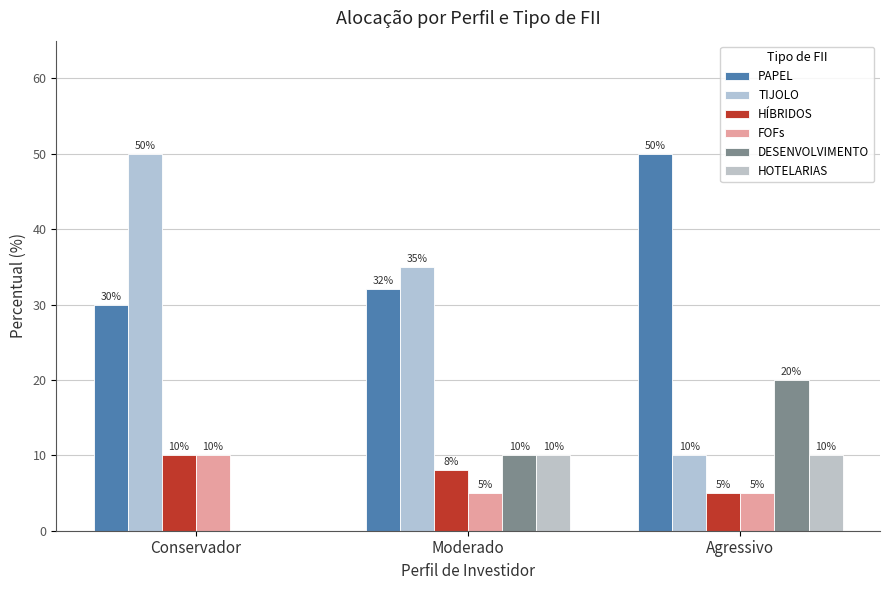

What is the label of the 1st bar from the right?

Agressivo